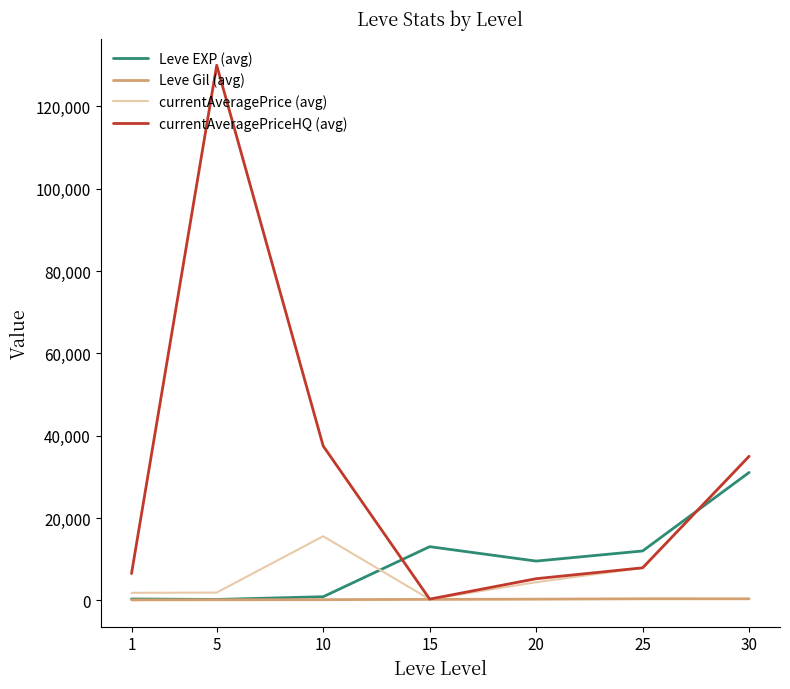

What is the spread (max minus min) of values at 1?

6389.0